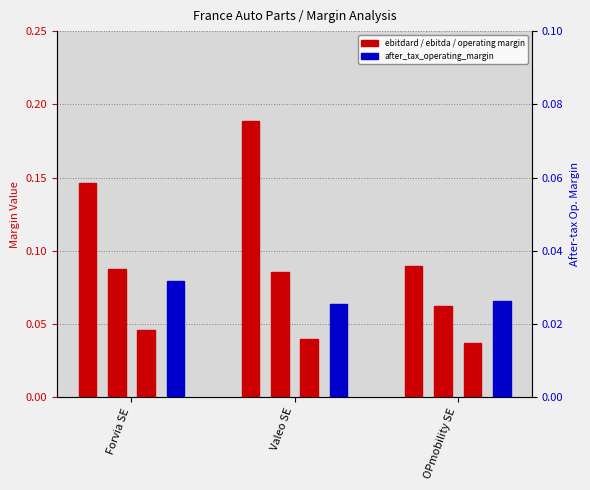

Which has a higher value, OPmobility SE or Valeo SE?

Valeo SE